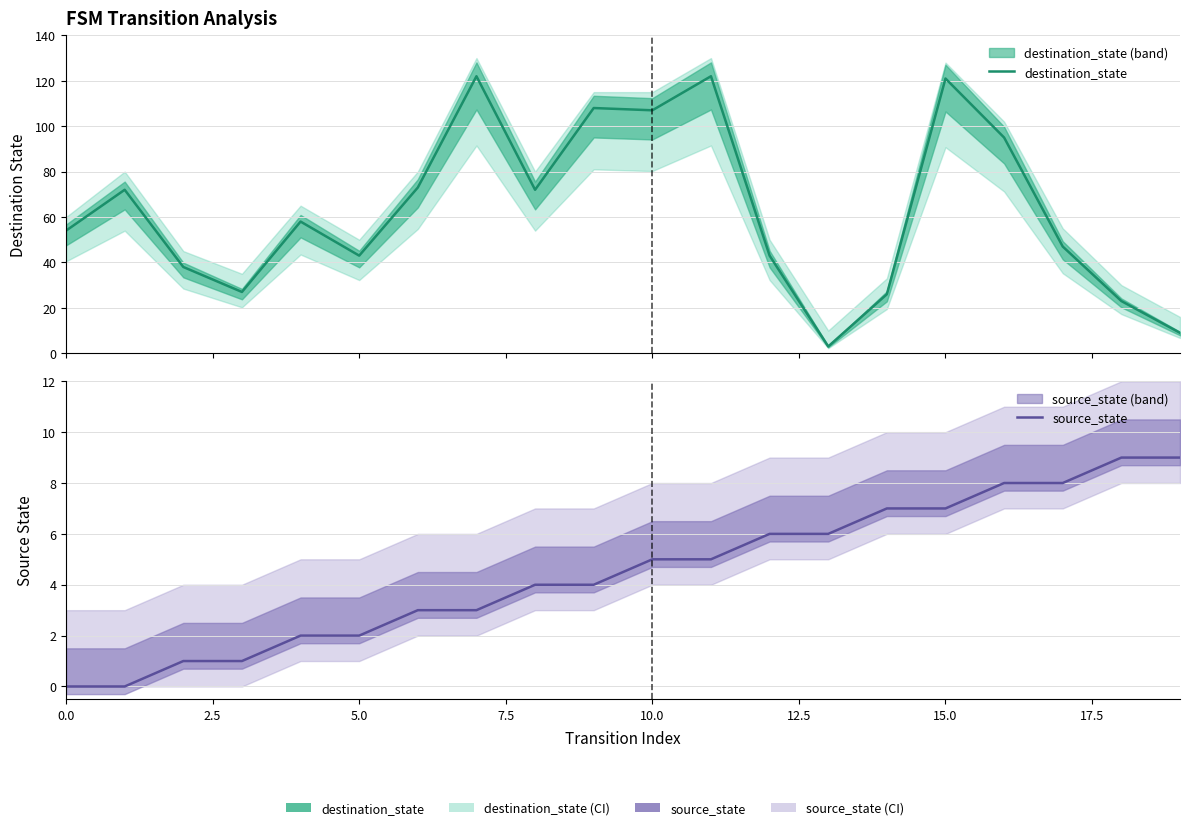

What is the approximate value of source_state at 15?

7